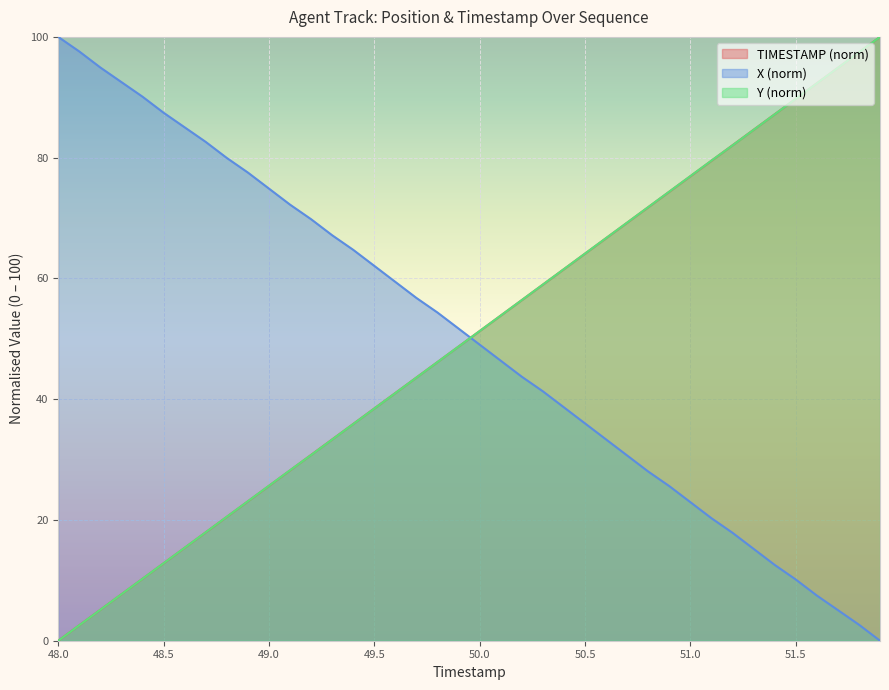

What is the sum of the TIMESTAMP values at 51.1 and 51.2?

161.5